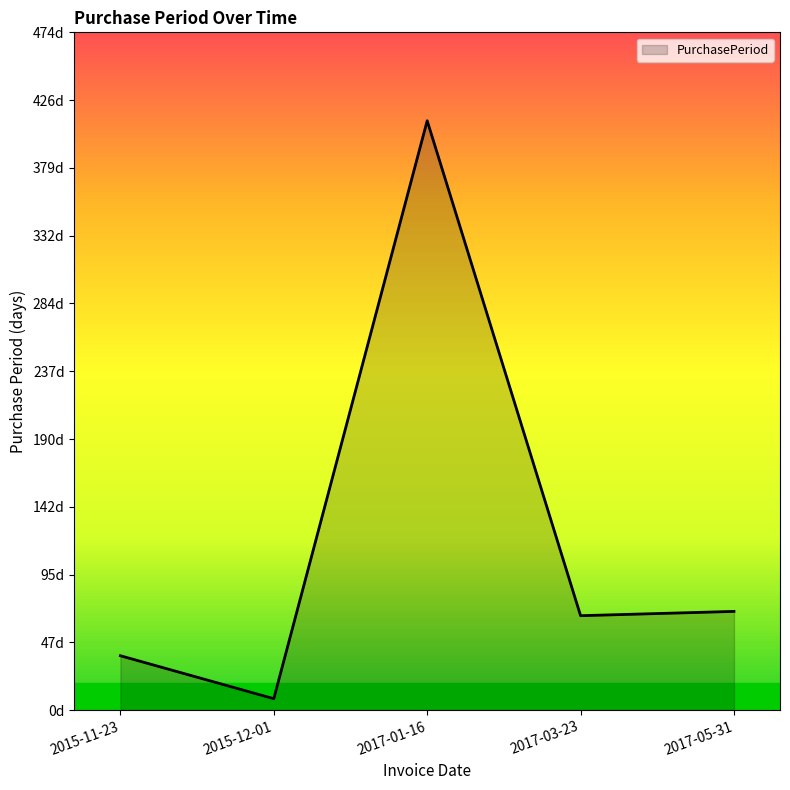

At which label is the value closest to 210?

2017-05-31